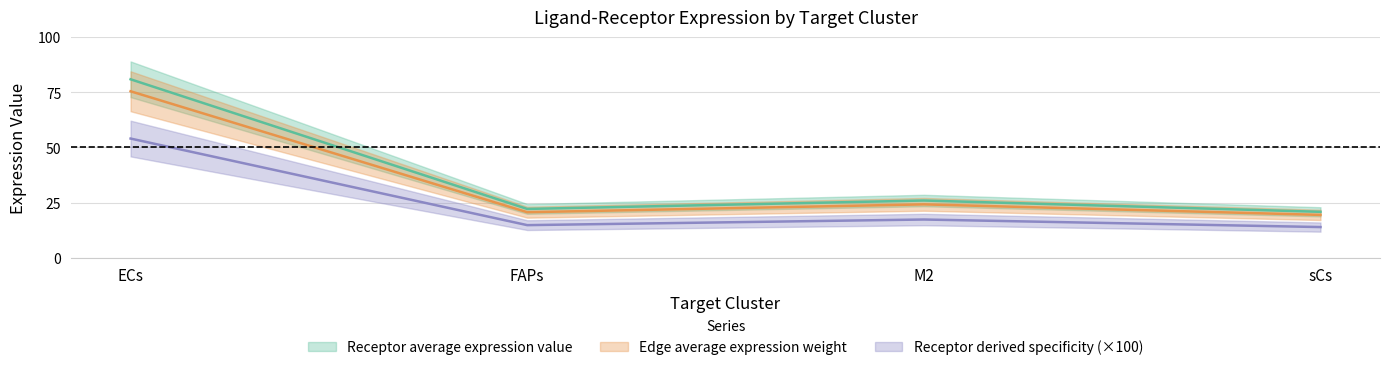

What is the lowest value of the Receptor derived specificity of average expression value series?

13.9